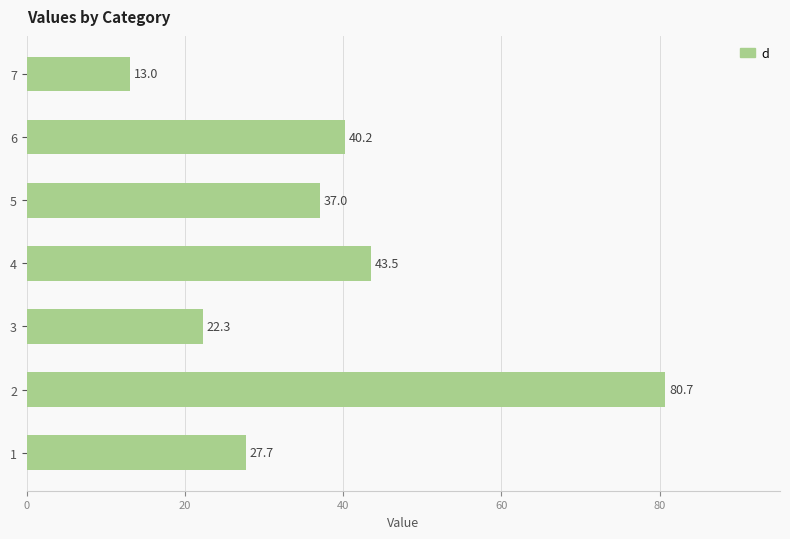

Approximately how many times larger is the value at 5 compared to 6?

0.9